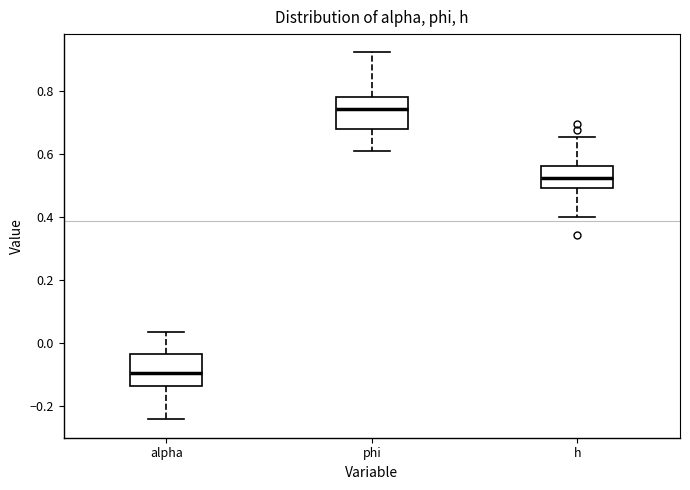

Which box's median line is the highest?

phi